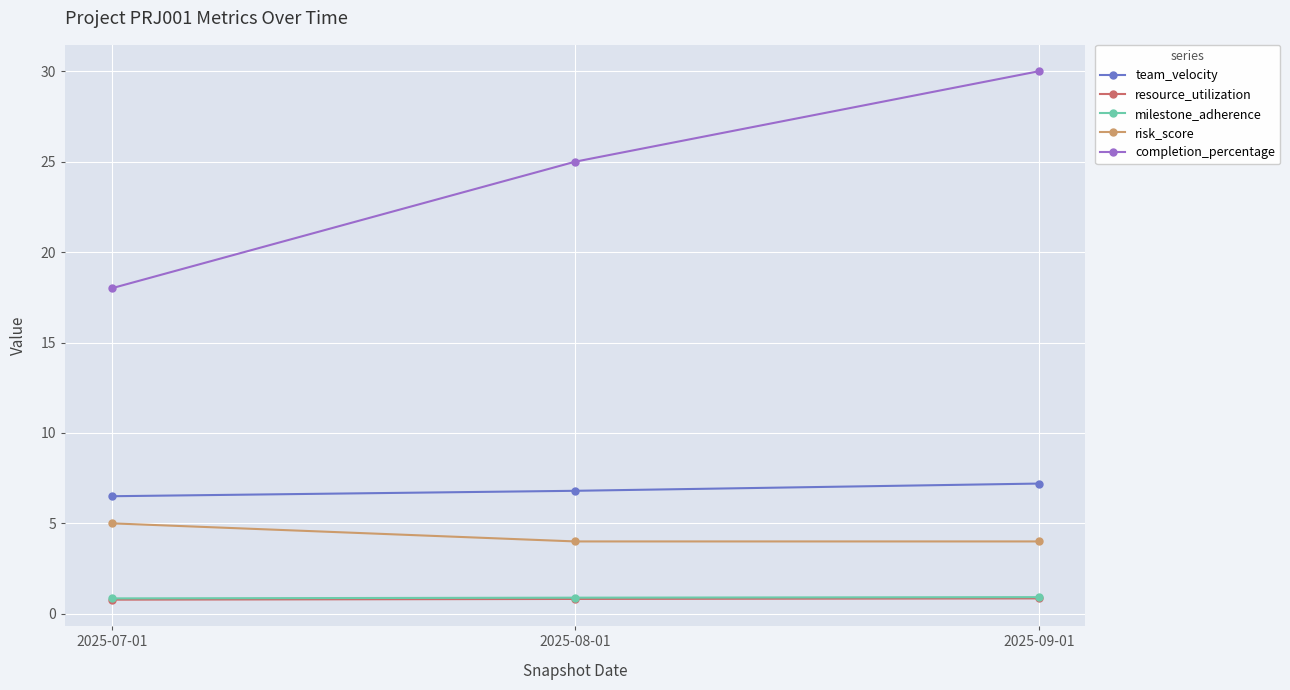

Is the value of resource_utilization at 2025-09-01 greater than the value of risk_score at 2025-09-01?

No